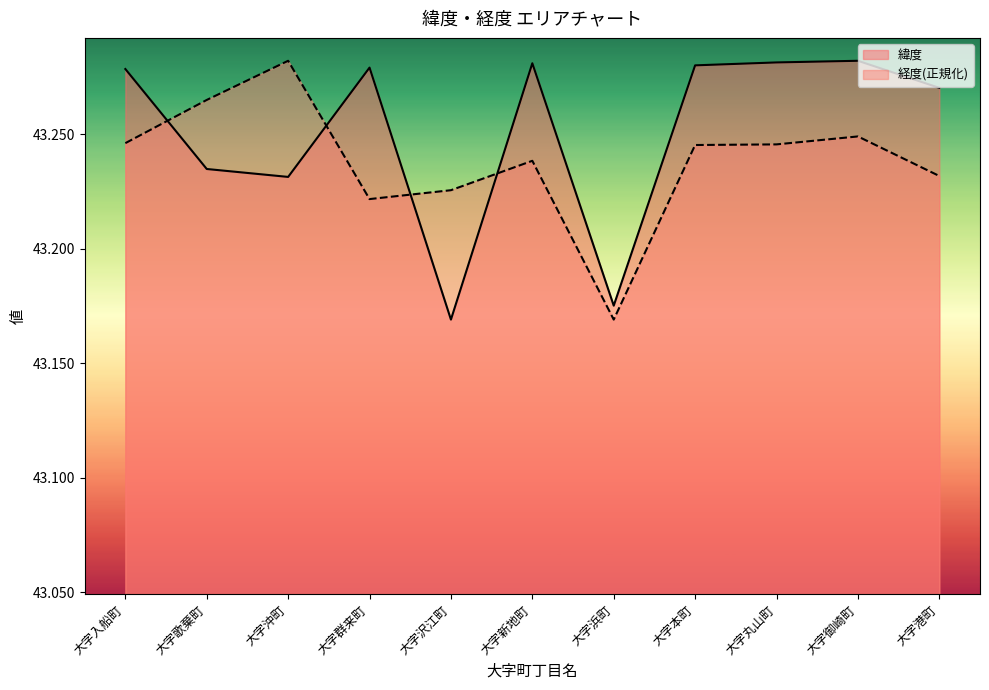

At which category is the sum across all series the highest?

大字御崎町